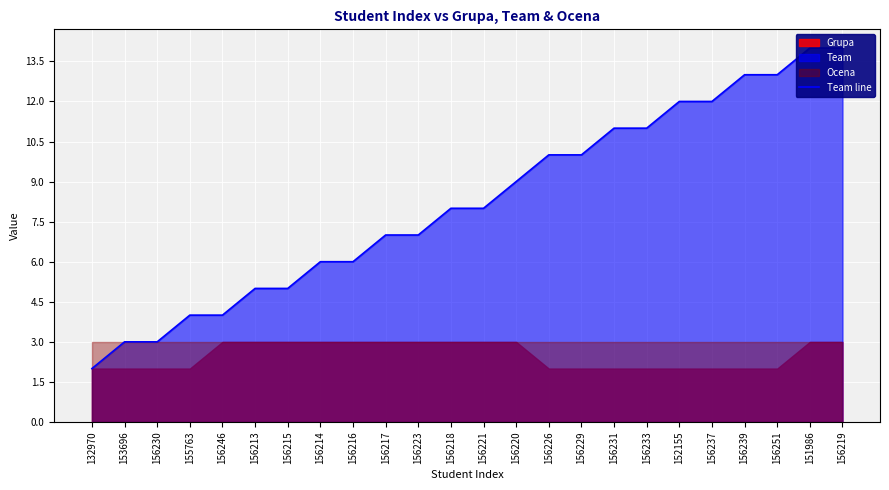

Where does the data first go above 8?

156220